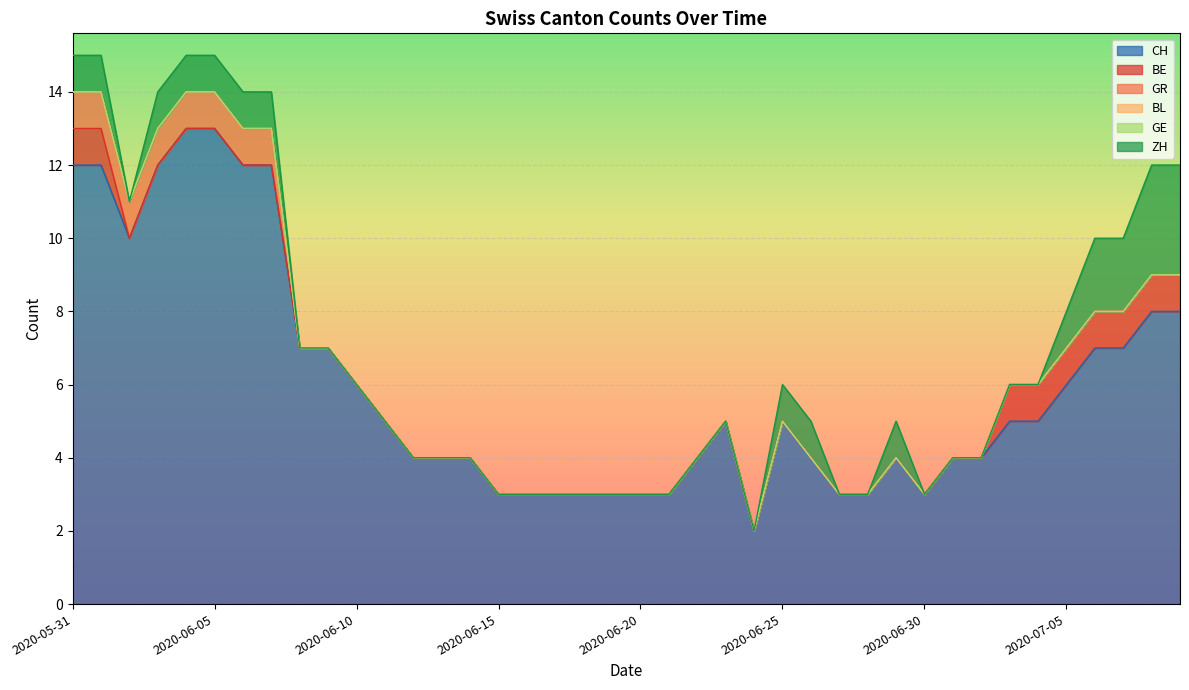

Which series has the largest total across all categories?

CH